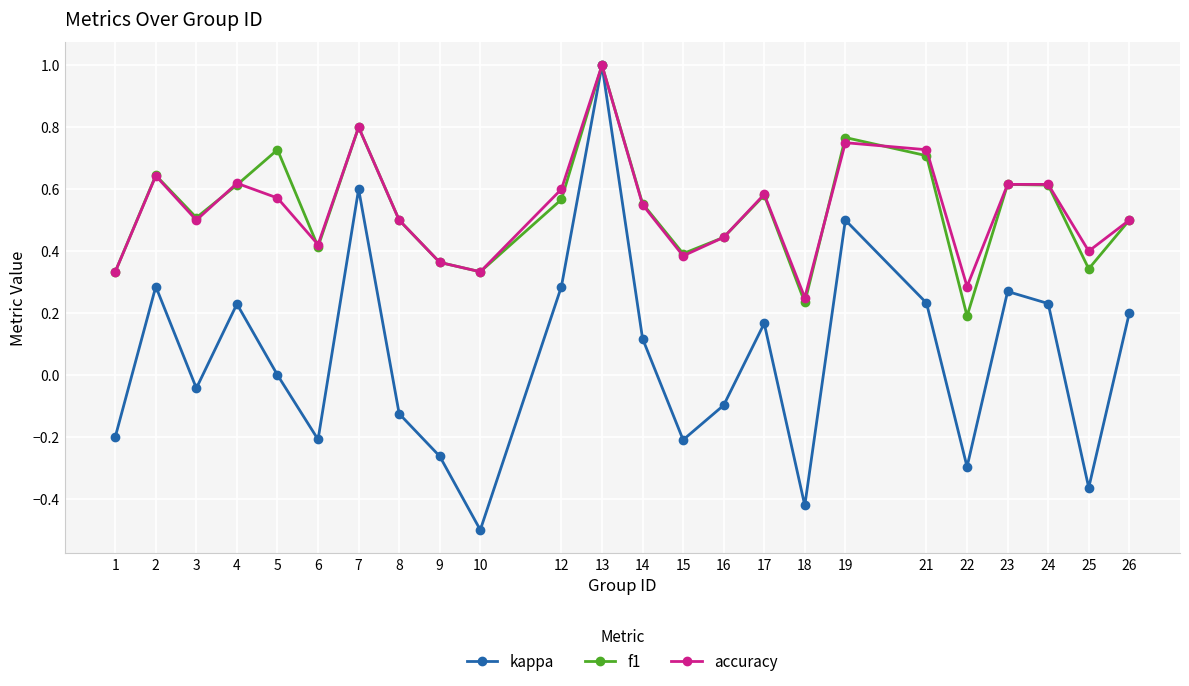

At which label does accuracy reach its minimum?

18